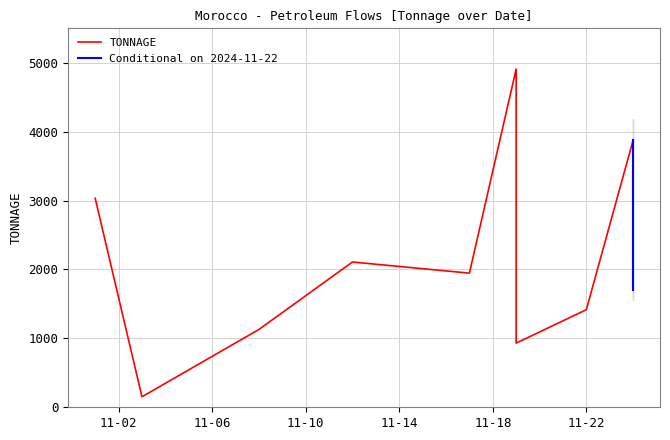

The chart shows a value of 1310.7 at 9. True or false?

False